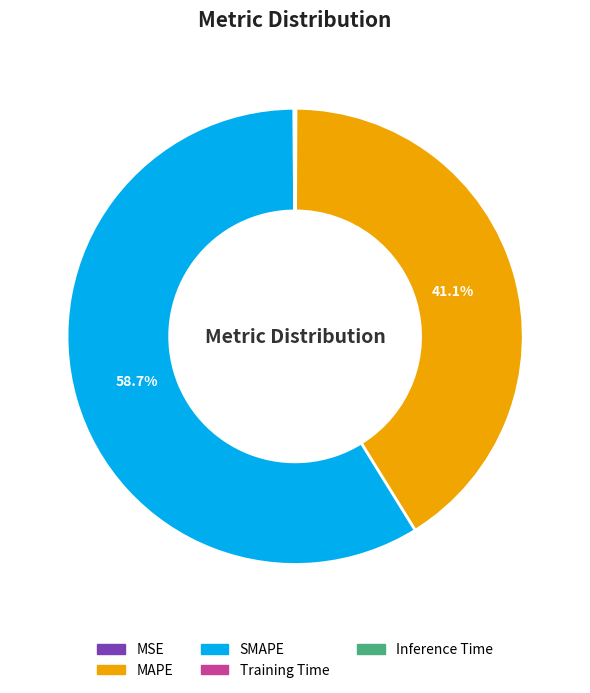

Does any single category account for the majority?

Yes